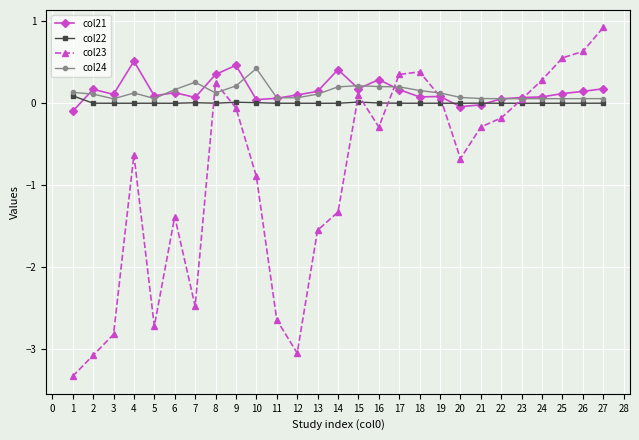

Which category has the lowest value across all series?

1